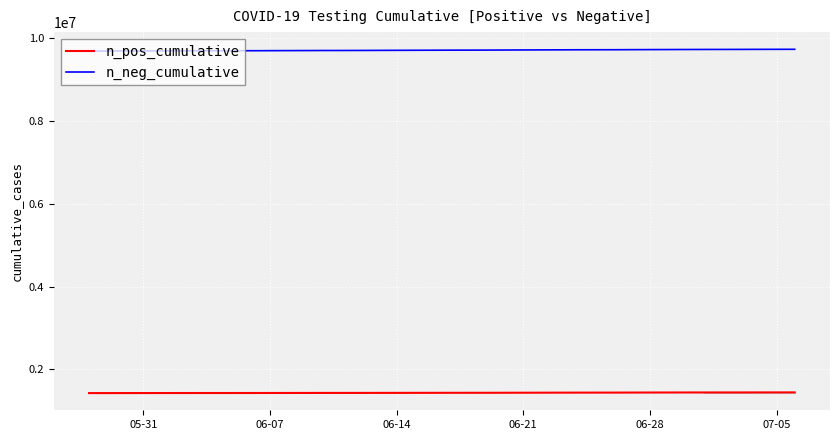

What is the value of the n_pos_cumulative point at the 6th from the left?

1429515